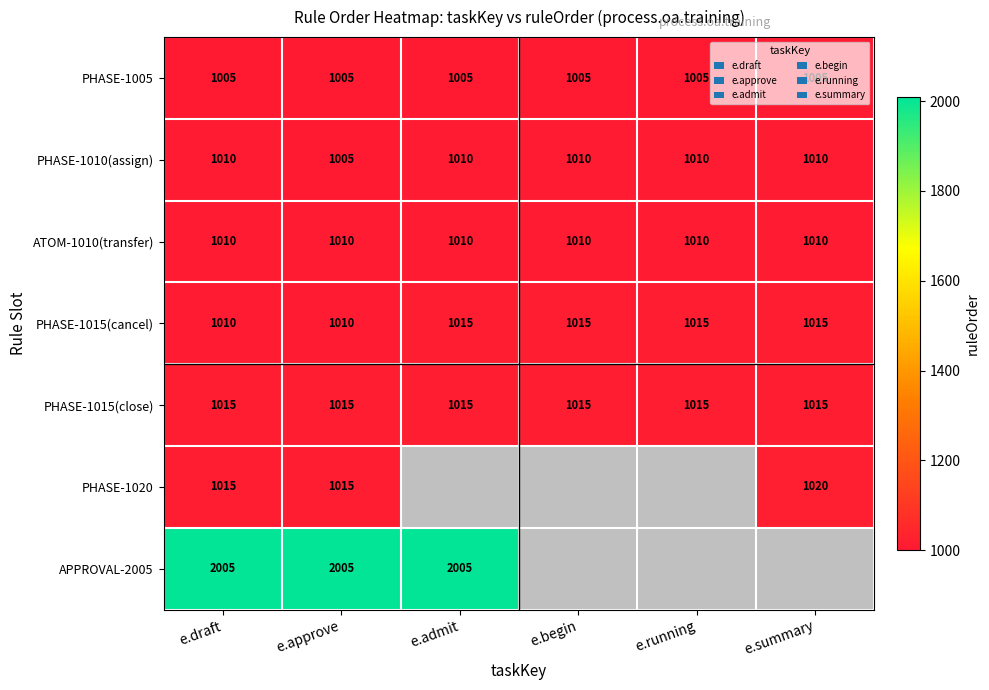

The value of PHASE-1010(assign) at e.begin is 1810. True or false?

False